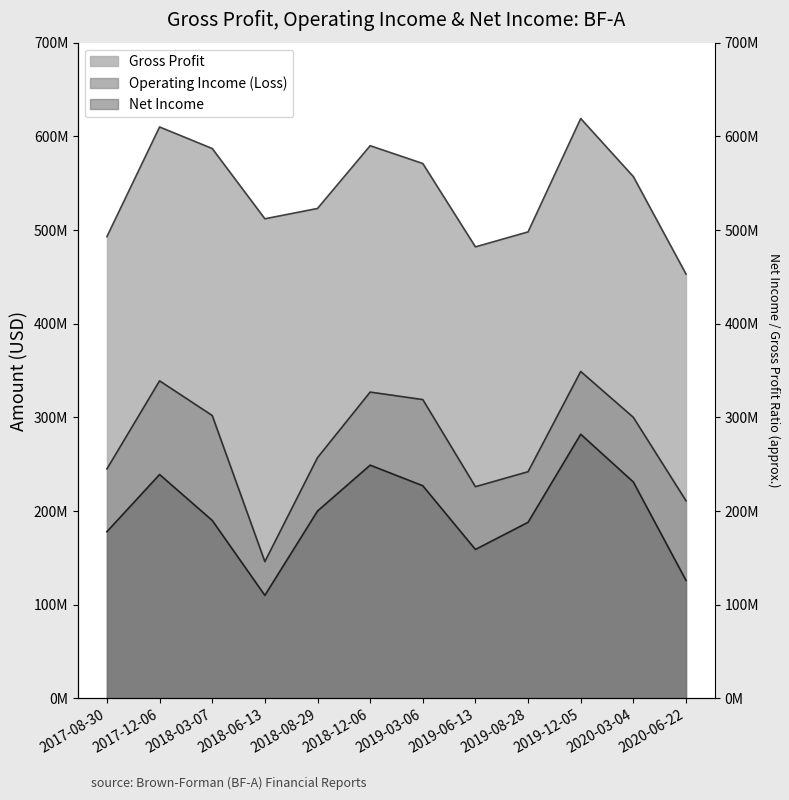

What position from the left is 2019-03-06?

7